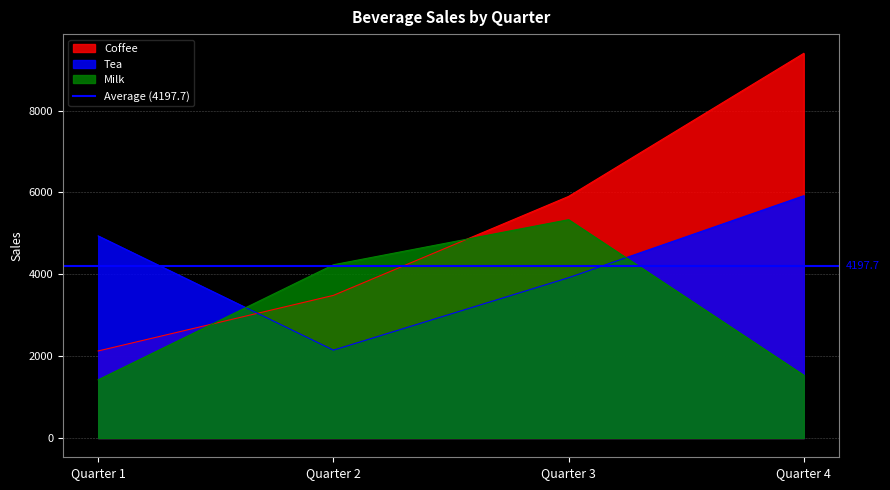

Rank the series by their average value, from highest to lowest.

Coffee, Tea, Milk